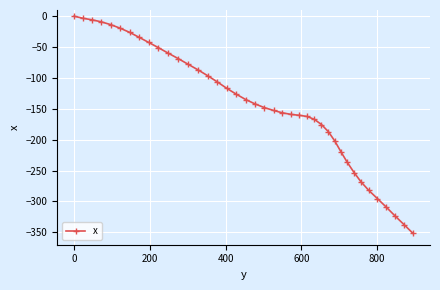

Does the chart display data point markers on the line(s)?

Yes